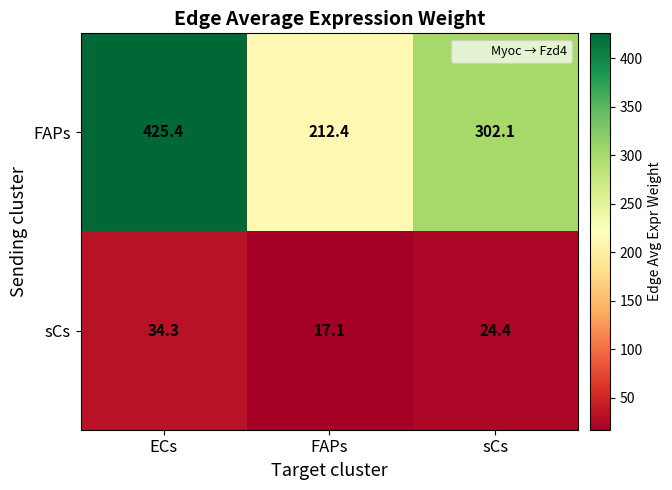

The FAPs series shows 509.8 at sCs. True or false?

False